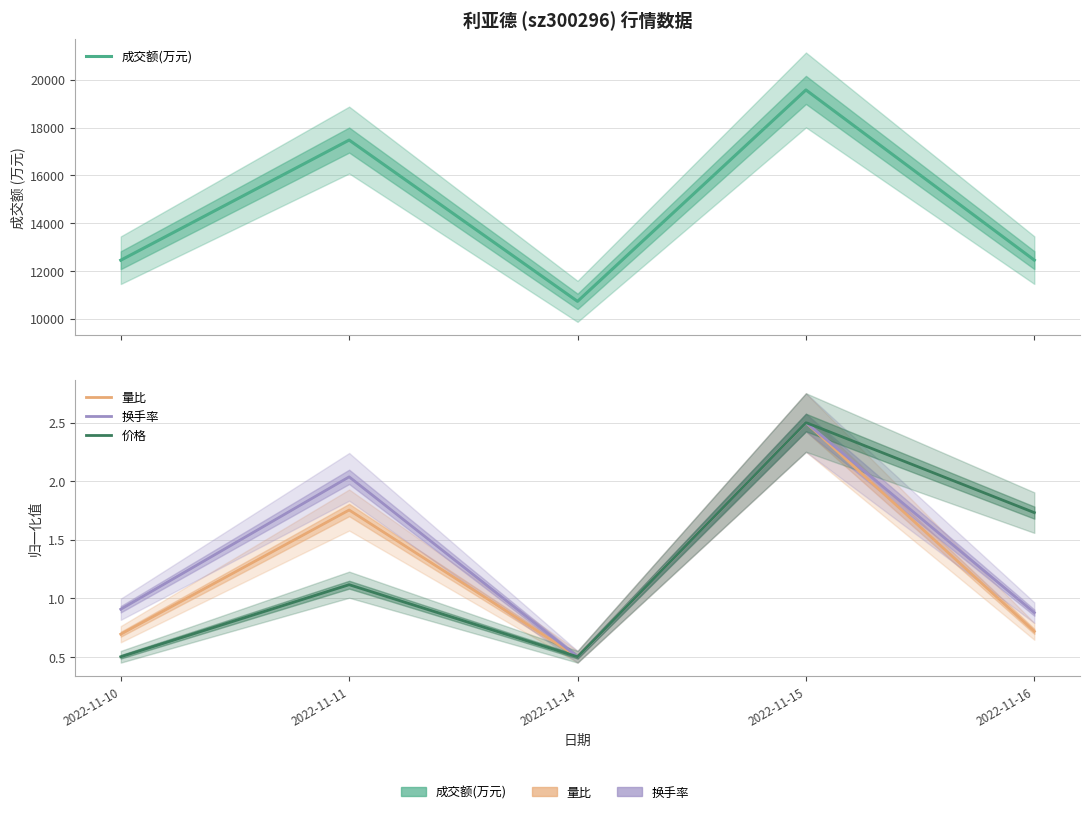

In 价格, how many points are higher than both neighbors (excluding endpoints)?

2